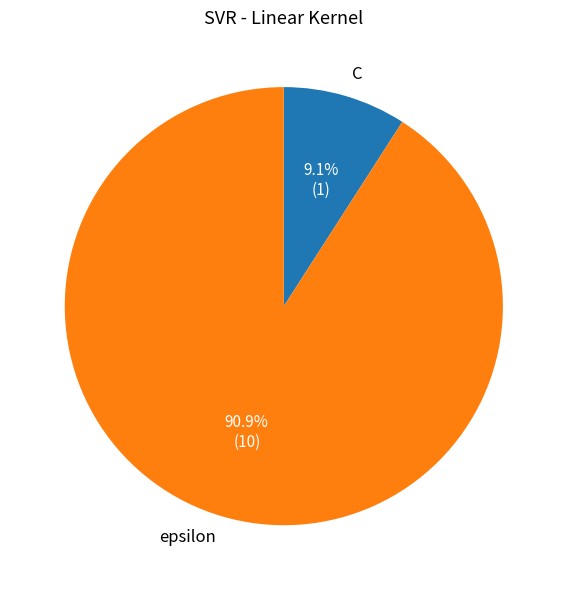

To the nearest percent, what is the average slice percentage?

50%